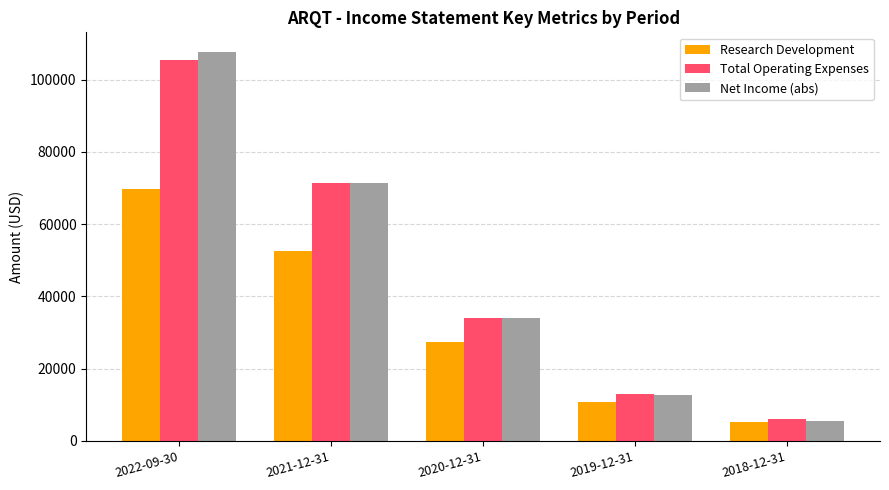

What is the label of the 1st bar from the left?

2022-09-30